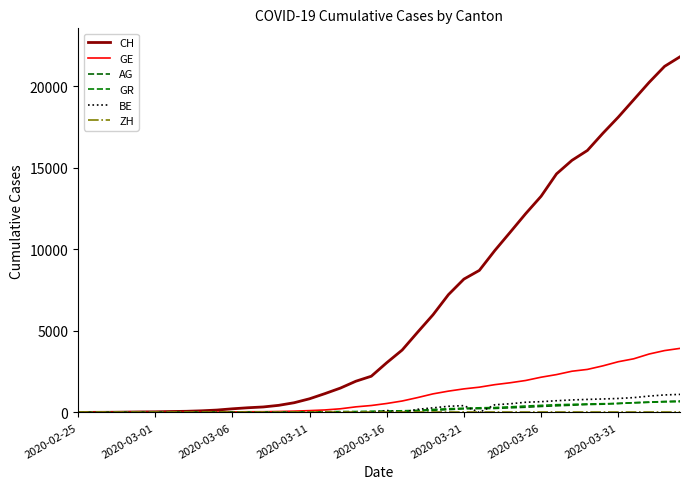

True or false: ZH and GE cross at least once.

False